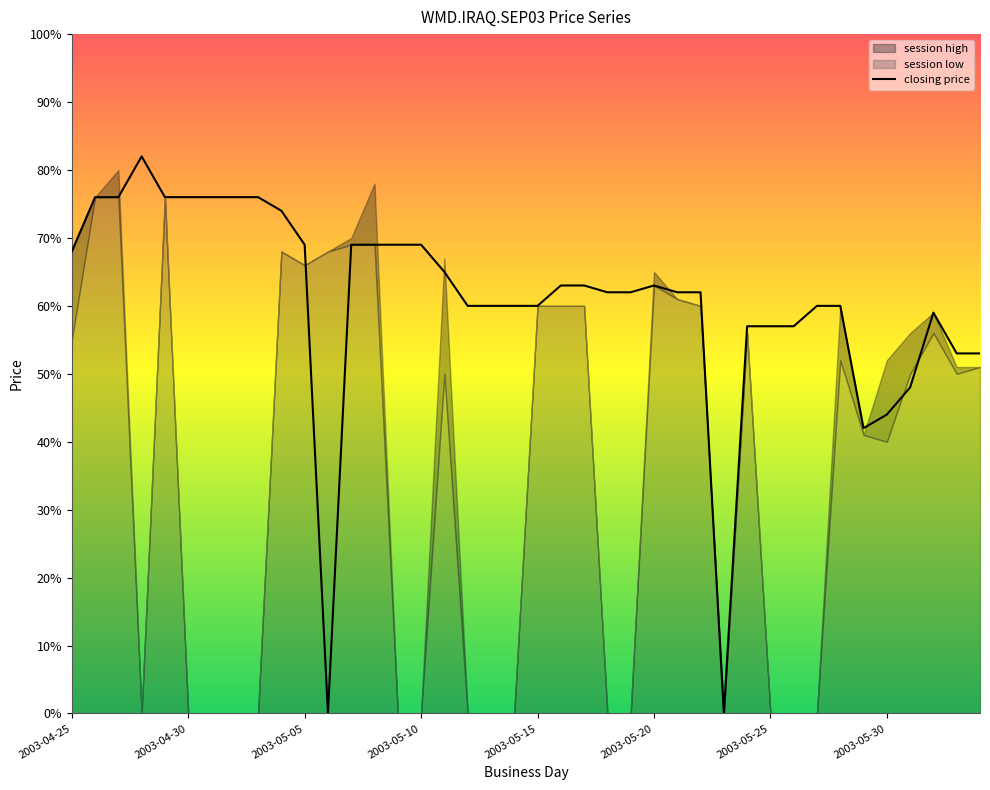

Is it true that closing price equals 44 at 2003-05-30?

True